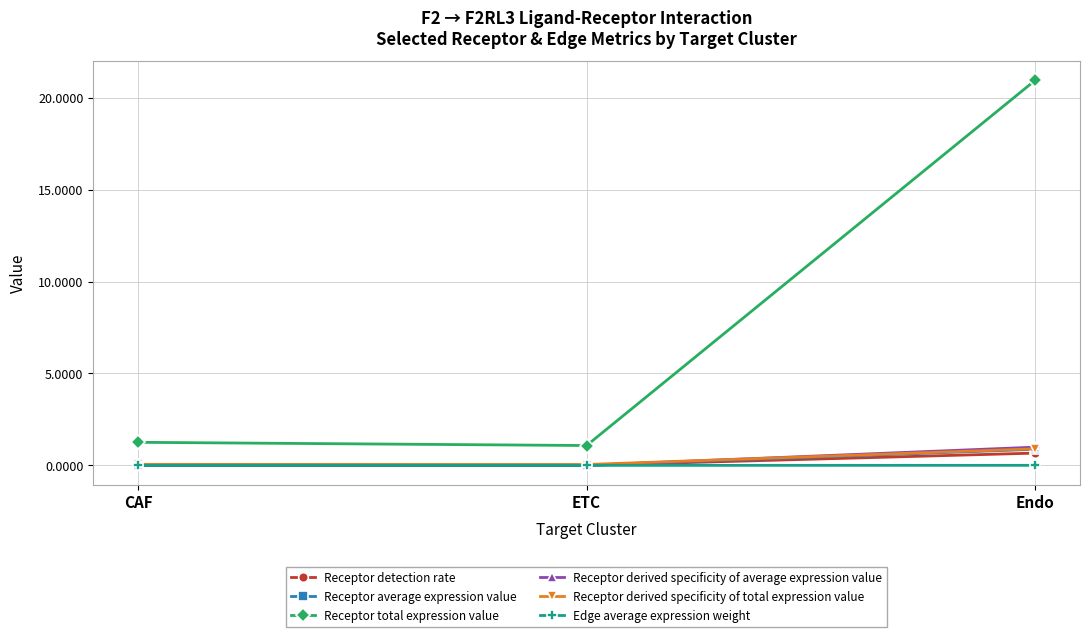

What is the minimum value for Receptor total expression value?

1.1